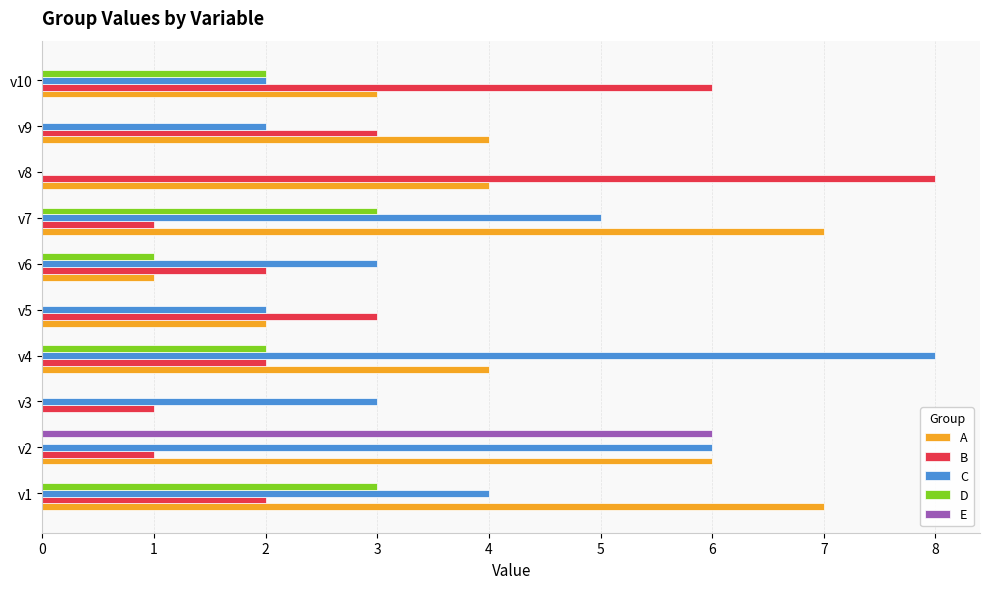

At which category is the sum across all series the highest?

v2